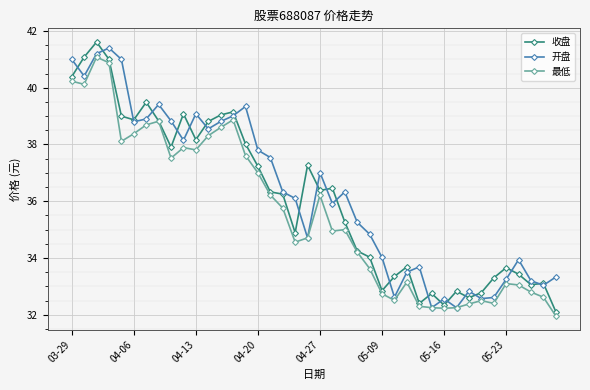

True or false: 收盘 has more than 0 interior local peaks.

True